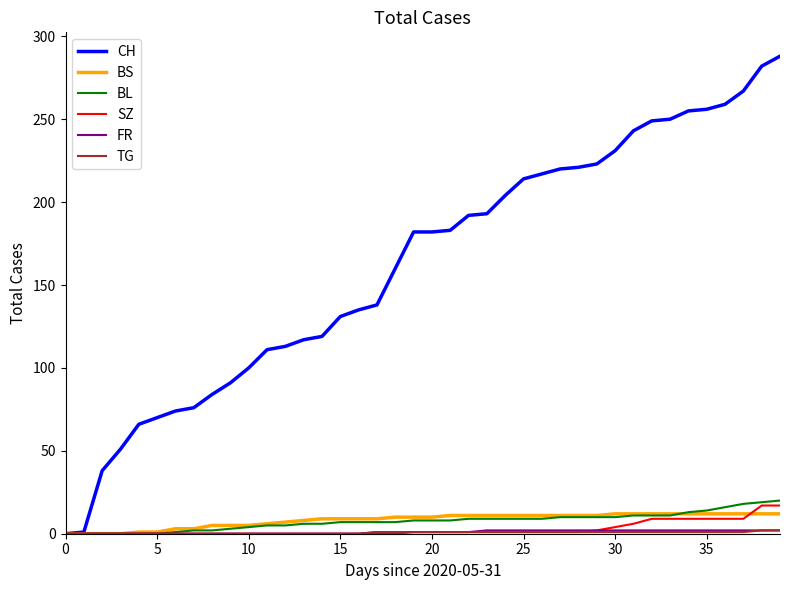

What is the maximum value for SZ?

17